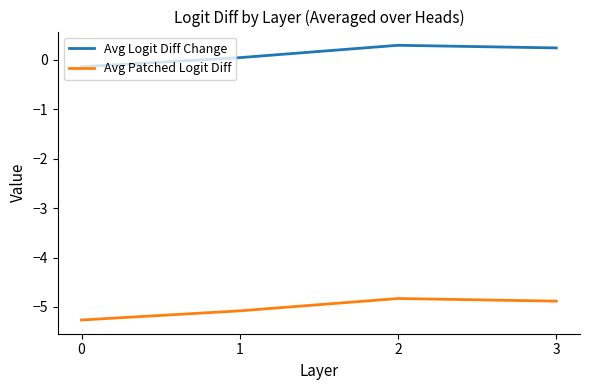

What is the sum of the Avg Logit Diff Change values at 2 and 1?

0.3